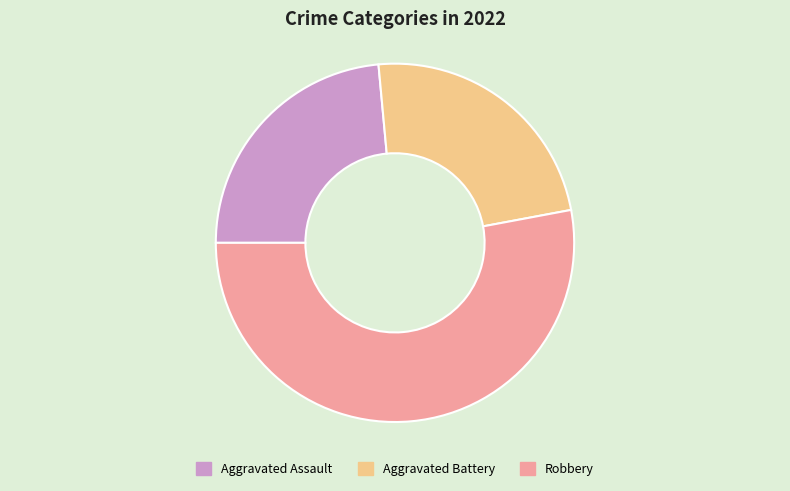

Which category accounts for the majority?

Robbery